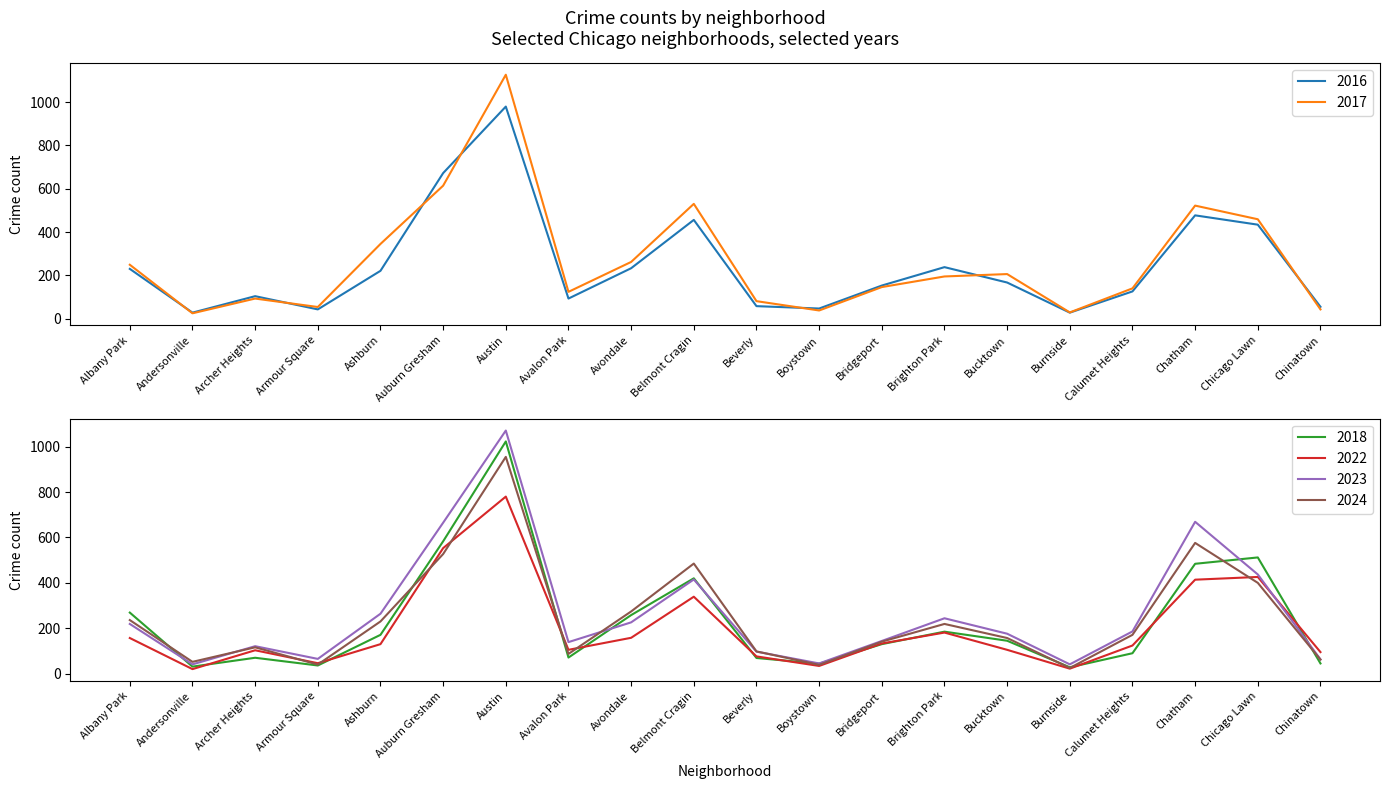

Is it true that 2024 equals 105 at Bucktown?

False